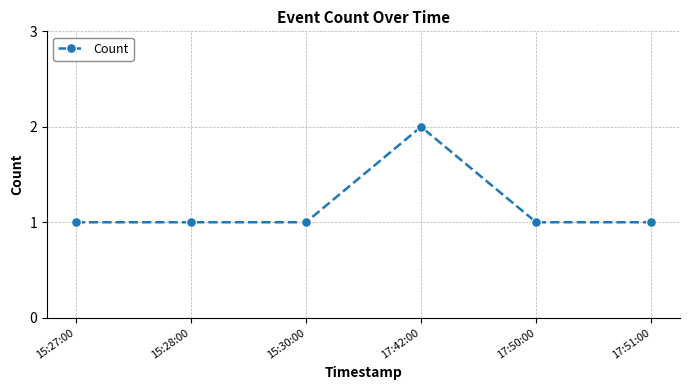

Between 17:42:00 and 17:51:00, which is larger?

17:42:00